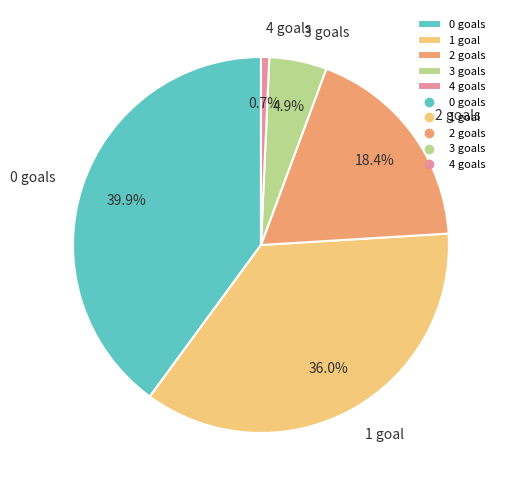

Does 4 represent more than half of the total?

No